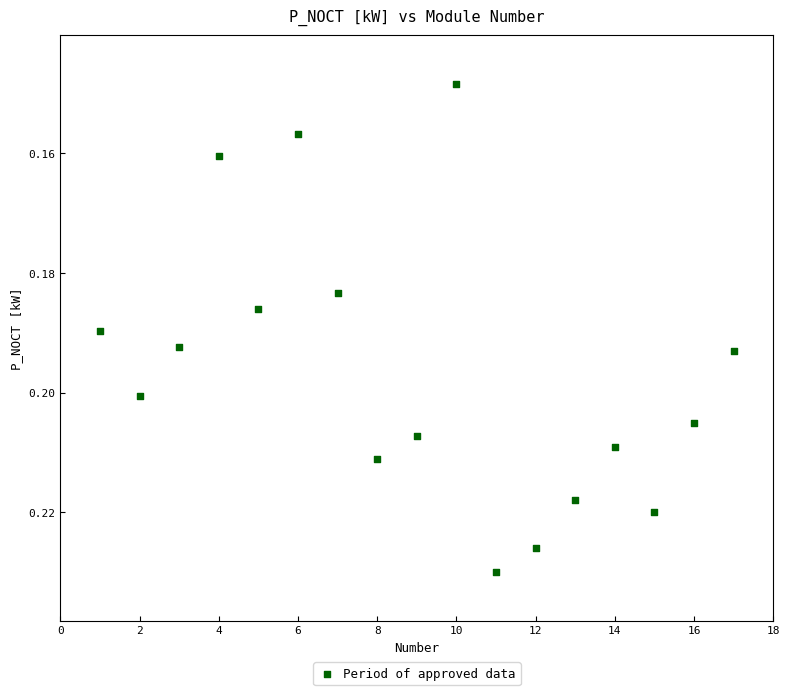

What is the range of X values (max minus min)?

16.0